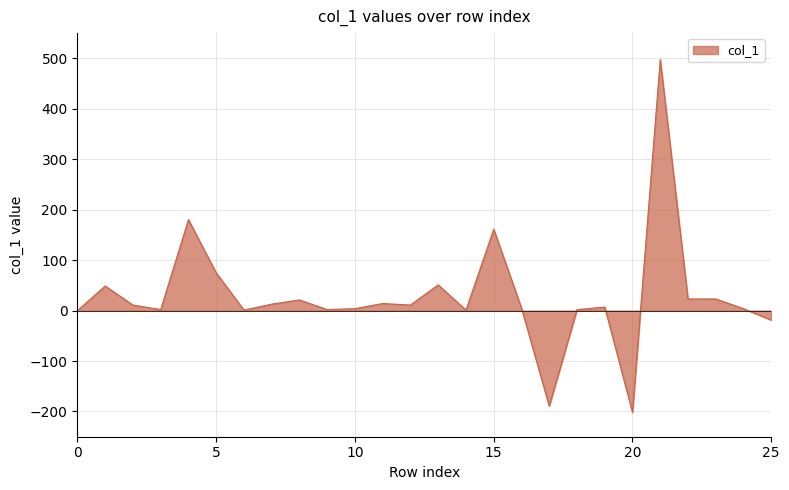

What is the difference between the maximum and minimum values?

699.4